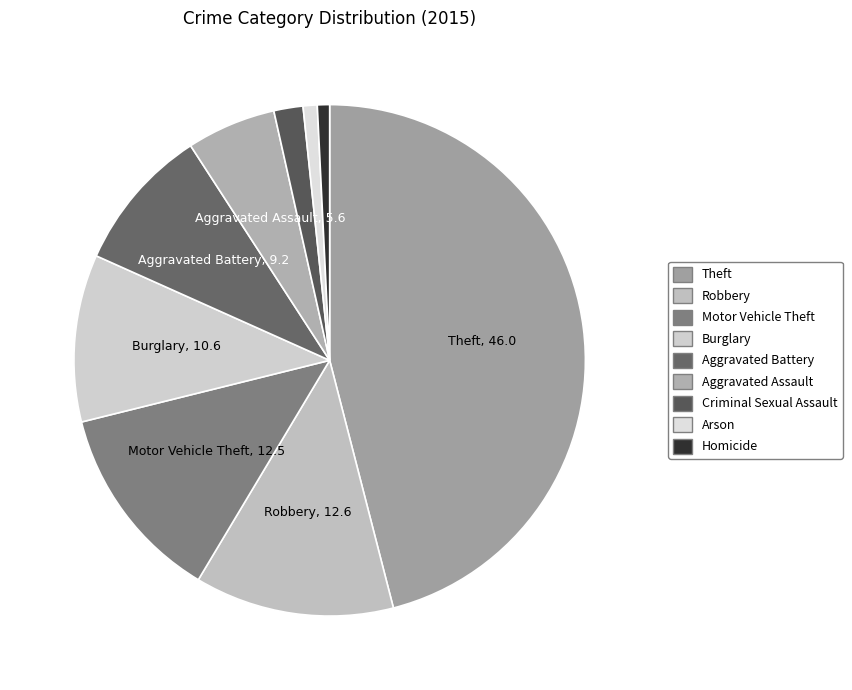

What percentage do Aggravated Battery and Arson together represent?

10.0%